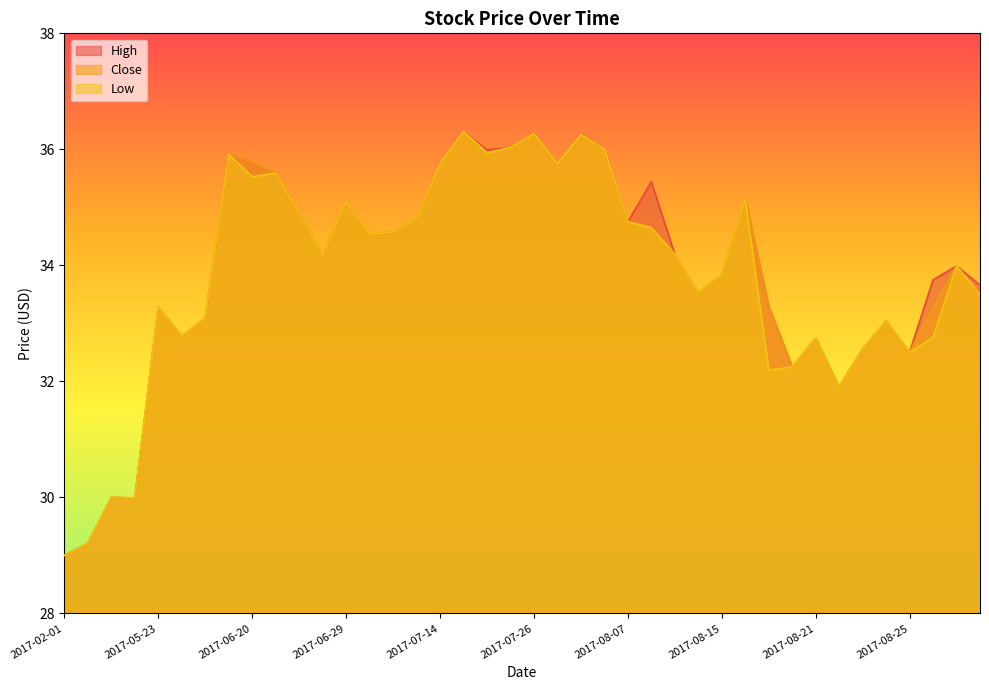

Which series has the largest total across all categories?

High